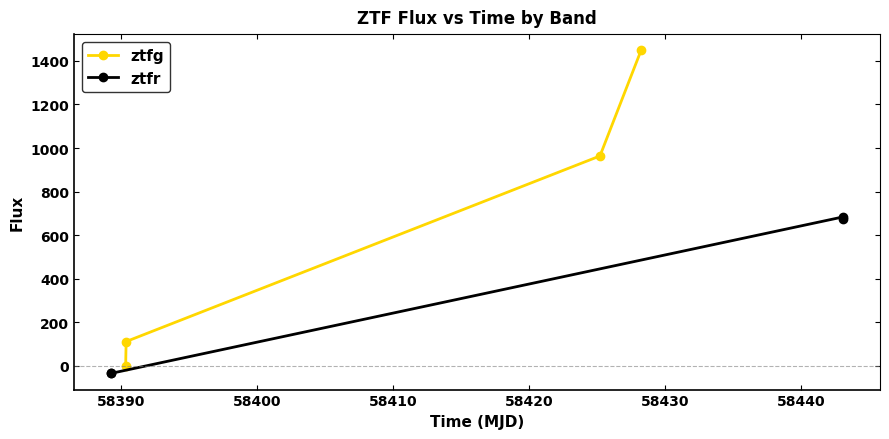

What is the difference between the maximum and minimum values in the ztfg series?

1450.7